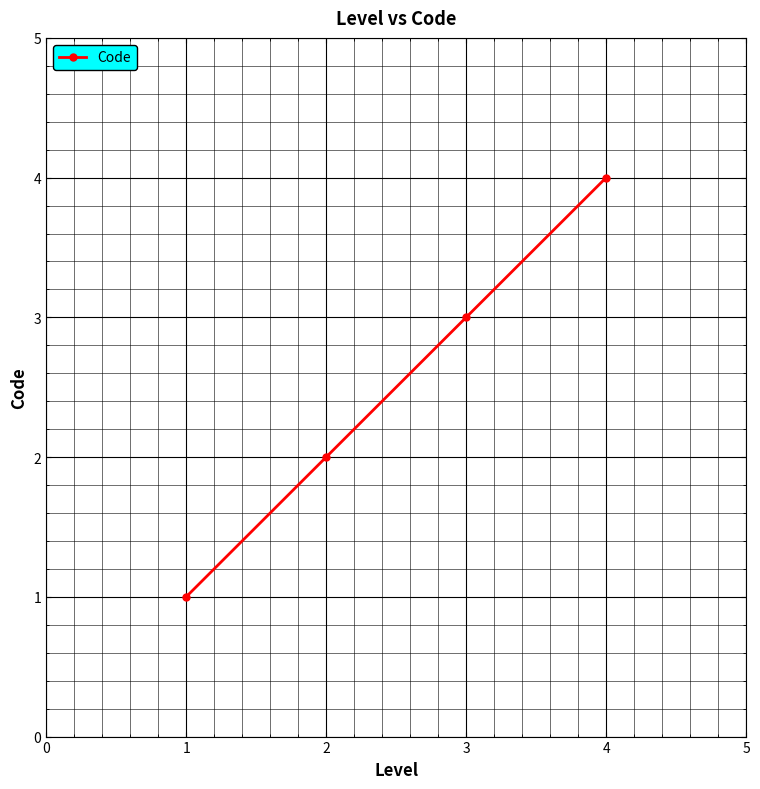

What is the greatest value displayed?

4